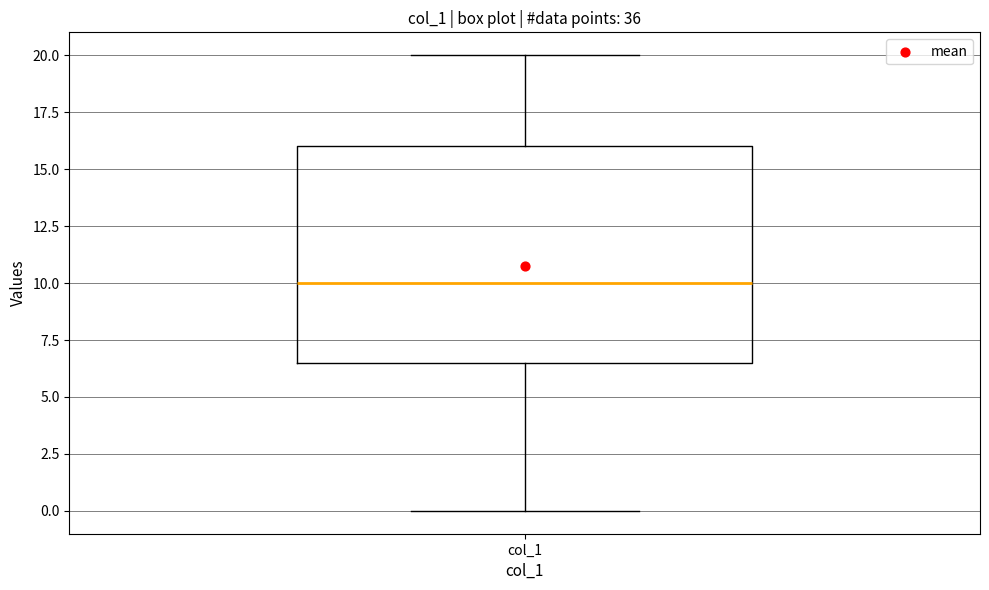

Read this box plot against the y-axis: the position of the median line, the range covered by the box, and the ends of both whiskers. The values are not printed on the chart, so give them approximately, as read against the axis.

median 10.0, box 6.5 to 16.0, whiskers 0.0 to 20.0